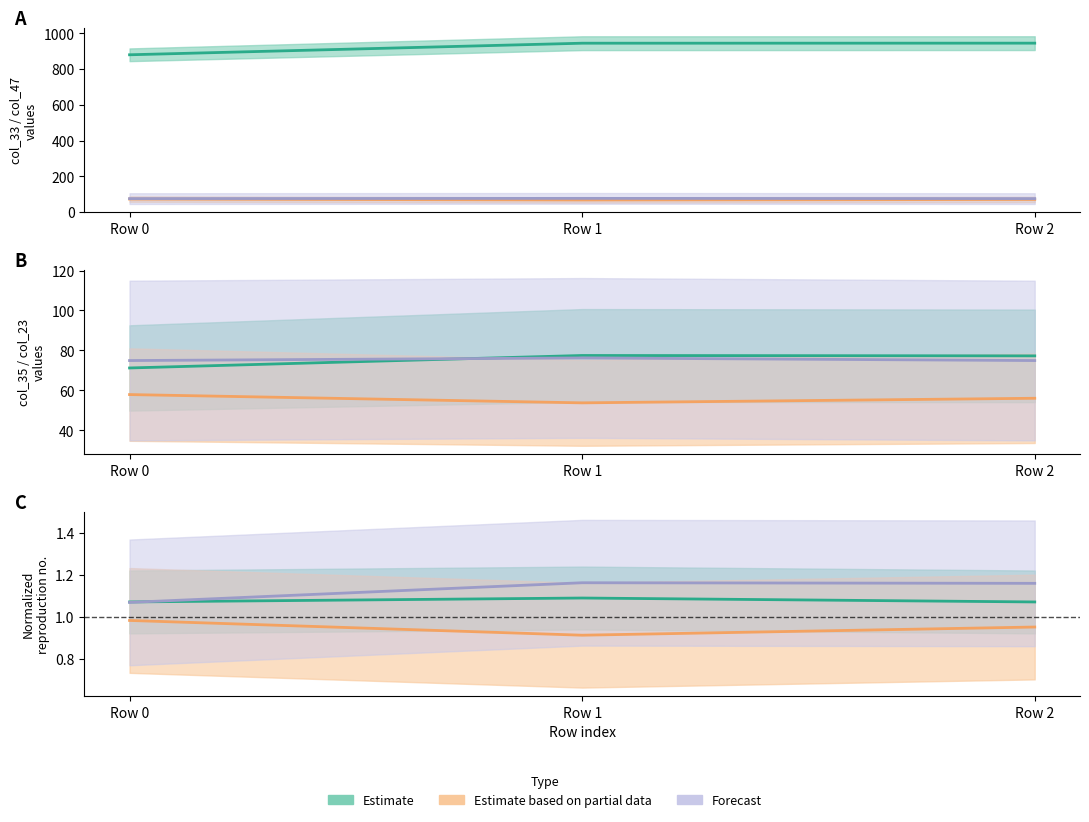

Reading left to right, transcribe all the data shown in this chart.

col_23: 74.9	76.2	74.9
col_33: 880.1	944.9	945.2
col_35: 71.2	77.5	77.3
col_47: 72.4	67.2	70.0